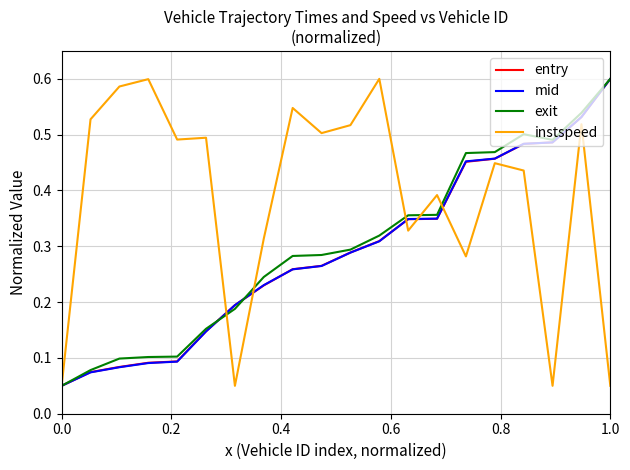

Which series has the largest total across all categories?

instspeed